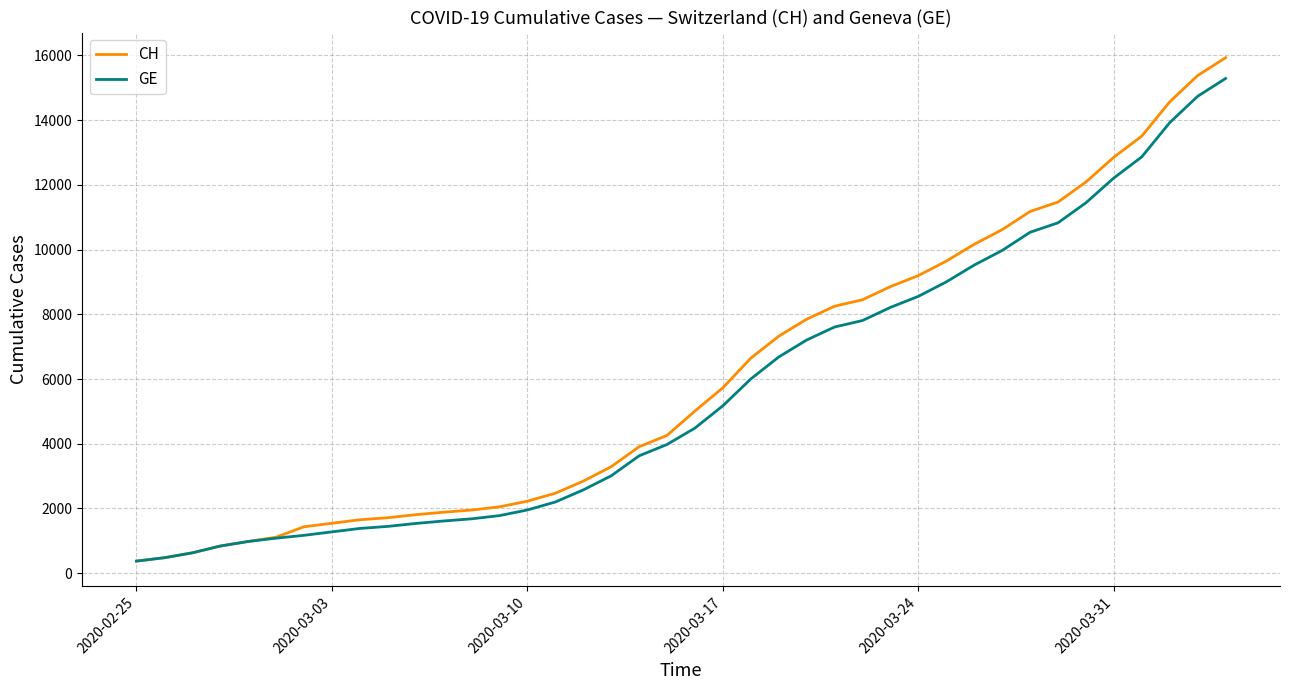

What is the smallest value displayed?

375